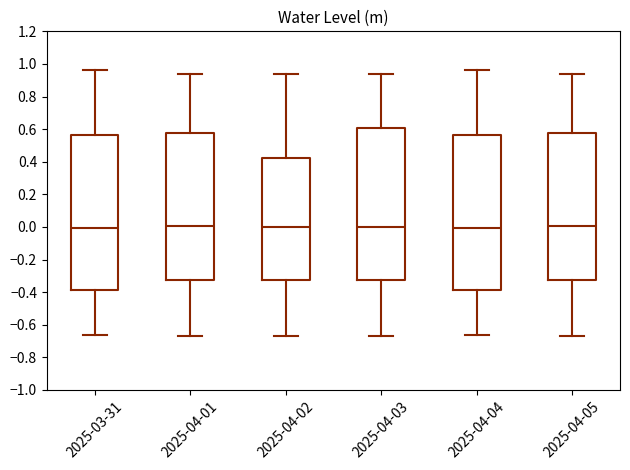

Reading left to right, read every box against the y-axis: the position of its median line, the range the box covers, and the ends of its whiskers. The values are not printed on the chart, so give them approximately, as read against the axis.

2025-03-31: median 0.00, box -0.38 to 0.56, whiskers -0.66 to 0.96
2025-04-01: median 0.00, box -0.32 to 0.58, whiskers -0.68 to 0.94
2025-04-02: median 0.00, box -0.32 to 0.42, whiskers -0.68 to 0.94
2025-04-03: median 0.00, box -0.32 to 0.60, whiskers -0.68 to 0.94
2025-04-04: median 0.00, box -0.38 to 0.56, whiskers -0.66 to 0.96
2025-04-05: median 0.00, box -0.32 to 0.58, whiskers -0.68 to 0.94